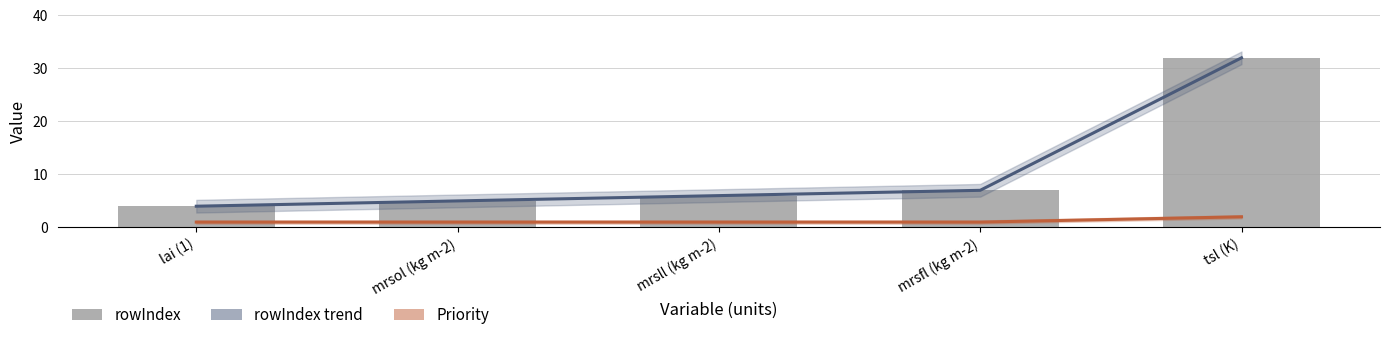

Reading left to right, list all the values displayed in this chart.

rowIndex trend: lai (1)=4	mrsol (kg m-2)=5	mrsll (kg m-2)=6	mrsfl (kg m-2)=7	tsl (K)=32
Priority: lai (1)=1	mrsol (kg m-2)=1	mrsll (kg m-2)=1	mrsfl (kg m-2)=1	tsl (K)=2
rowIndex: lai (1)=4	mrsol (kg m-2)=5	mrsll (kg m-2)=6	mrsfl (kg m-2)=7	tsl (K)=32